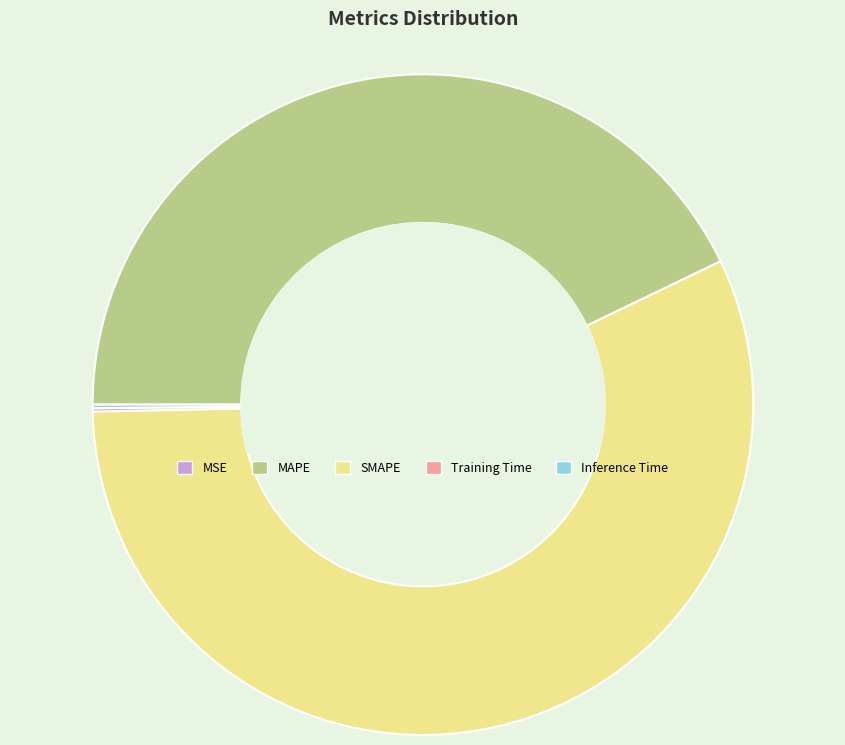

The MAPE slice represents 29% of the pie. True or false?

False